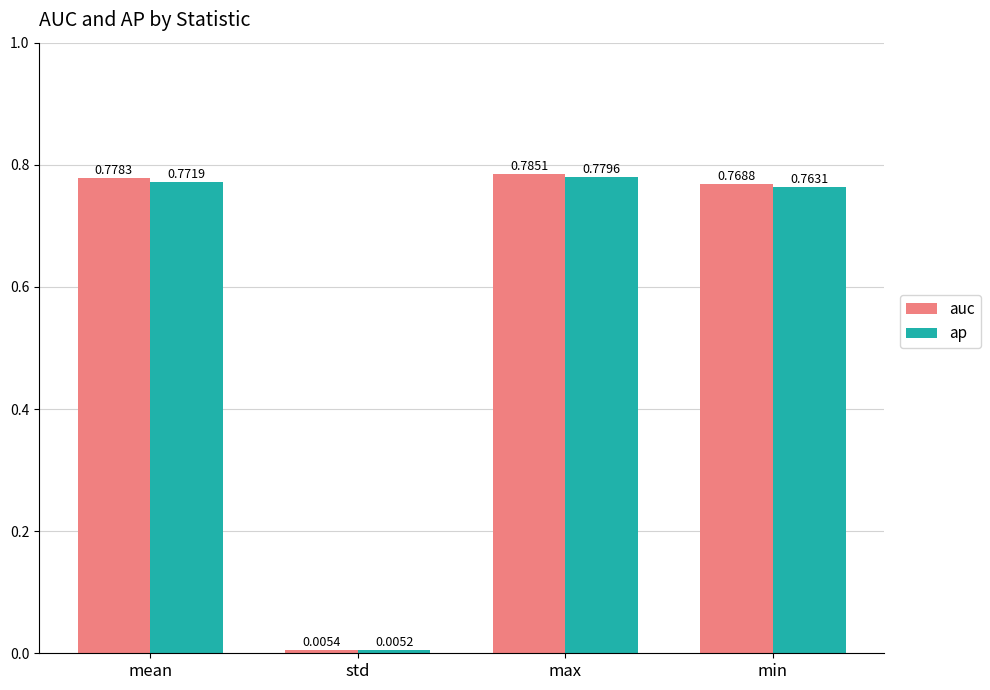

List the labels in order of auc value, largest first.

max, mean, min, std